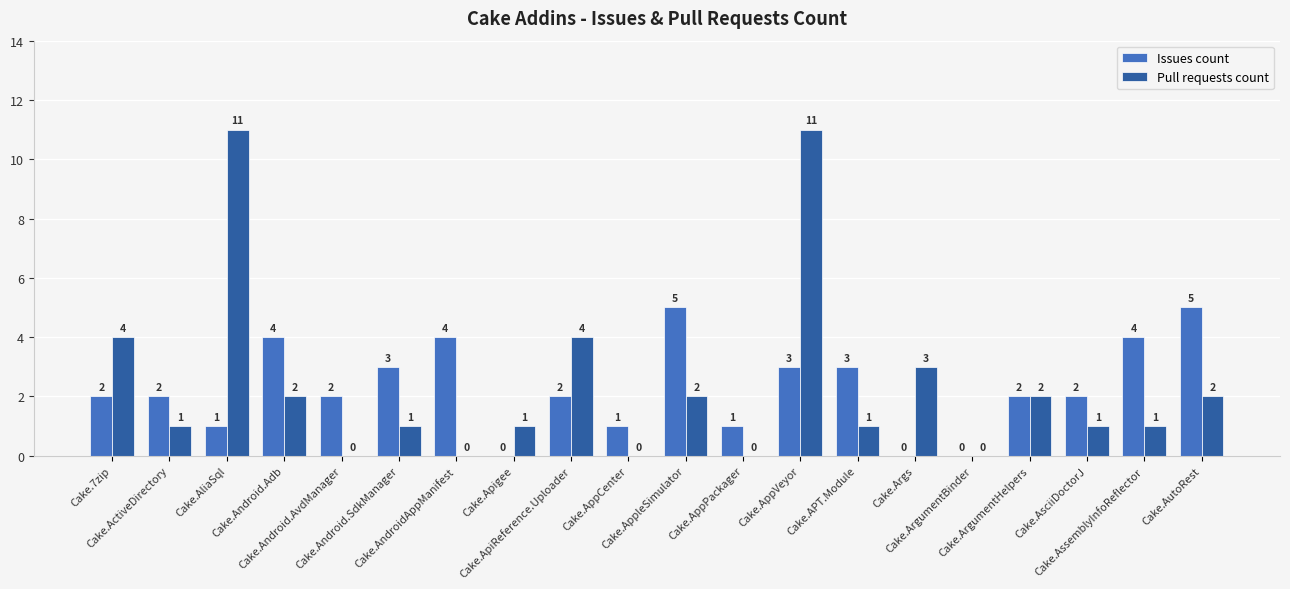

What is the maximum value shown in the chart?

11